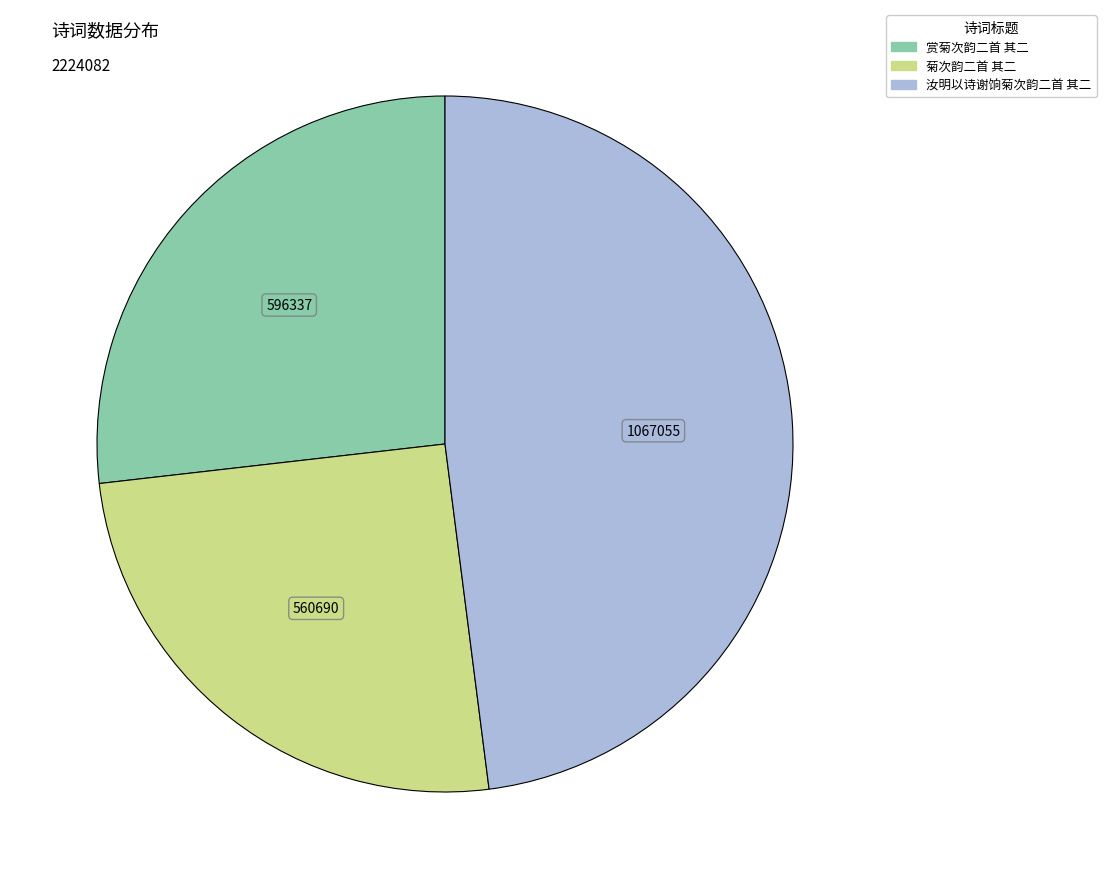

What is the smallest slice in the pie chart?

菊次韵二首 其二